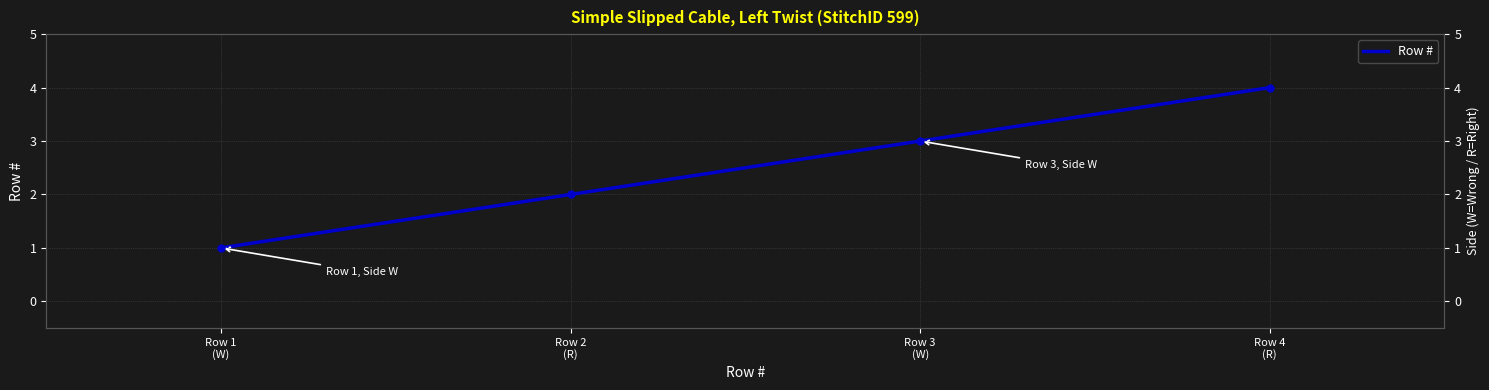

The chart shows a value of 2 at Row 2
(R). True or false?

True